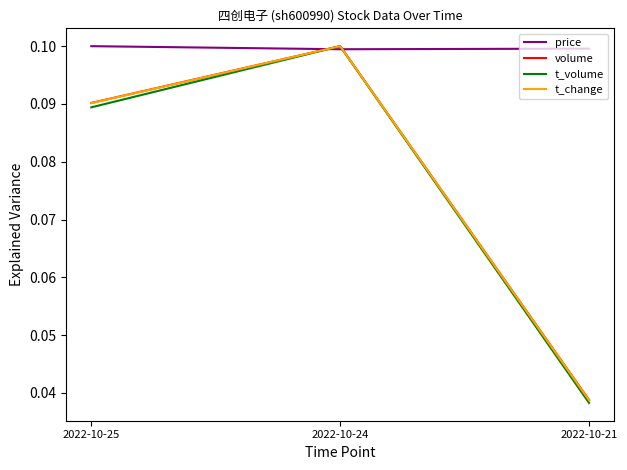

The volume series shows 0.1 at 2022-10-25. True or false?

True